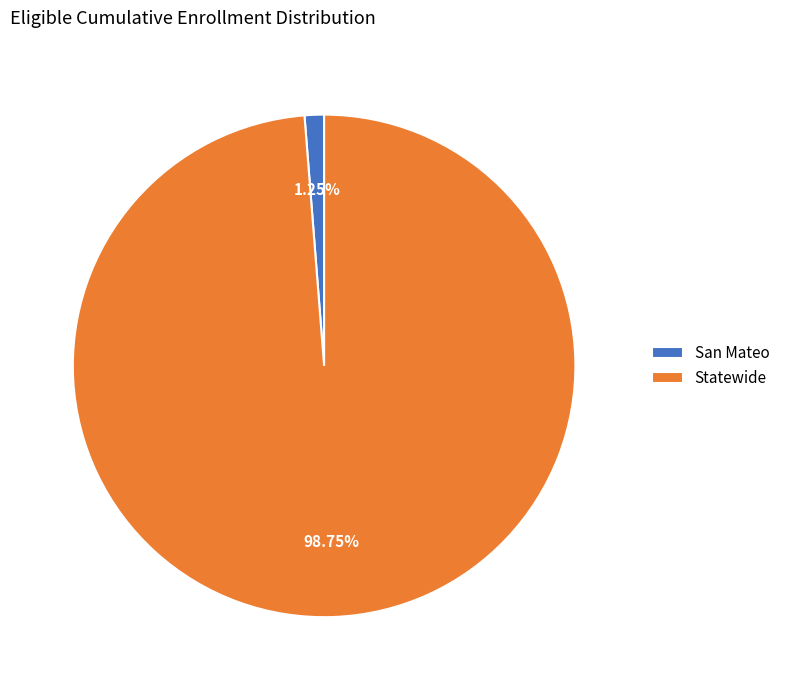

Between San Mateo and Statewide, which is larger?

Statewide